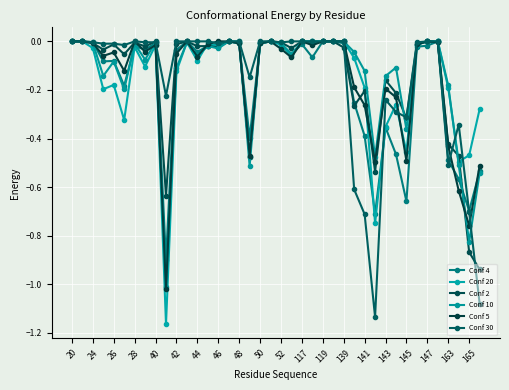

What is the sum of all Conf 10 values?

-5.7